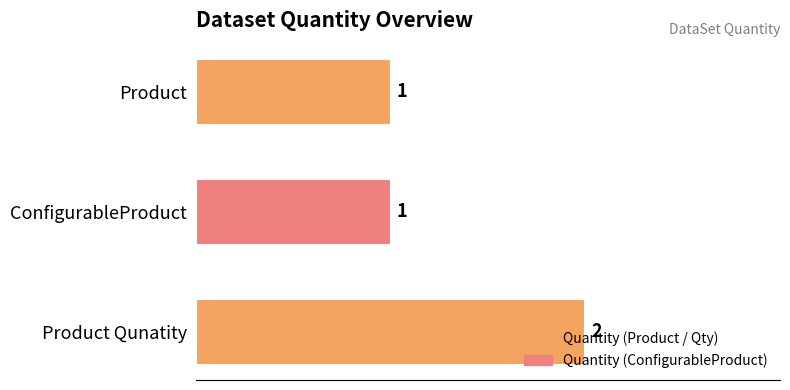

What is the ratio of the value at ConfigurableProduct to the value at Product?

1.0